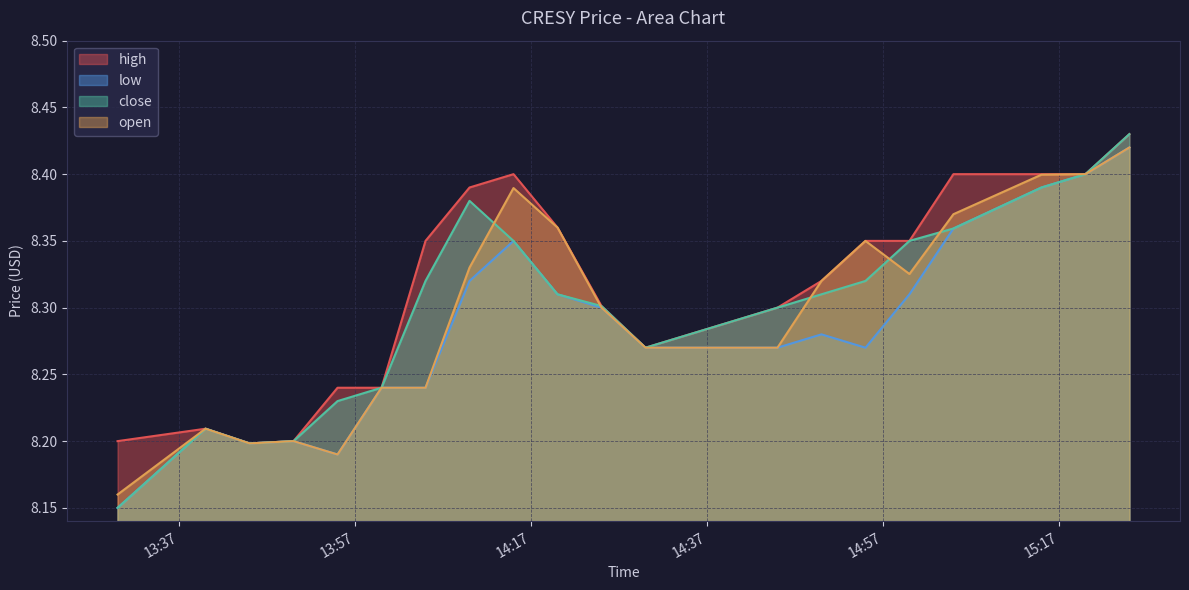

At which category does open reach its first local peak?

2022-04-01 13:40:00